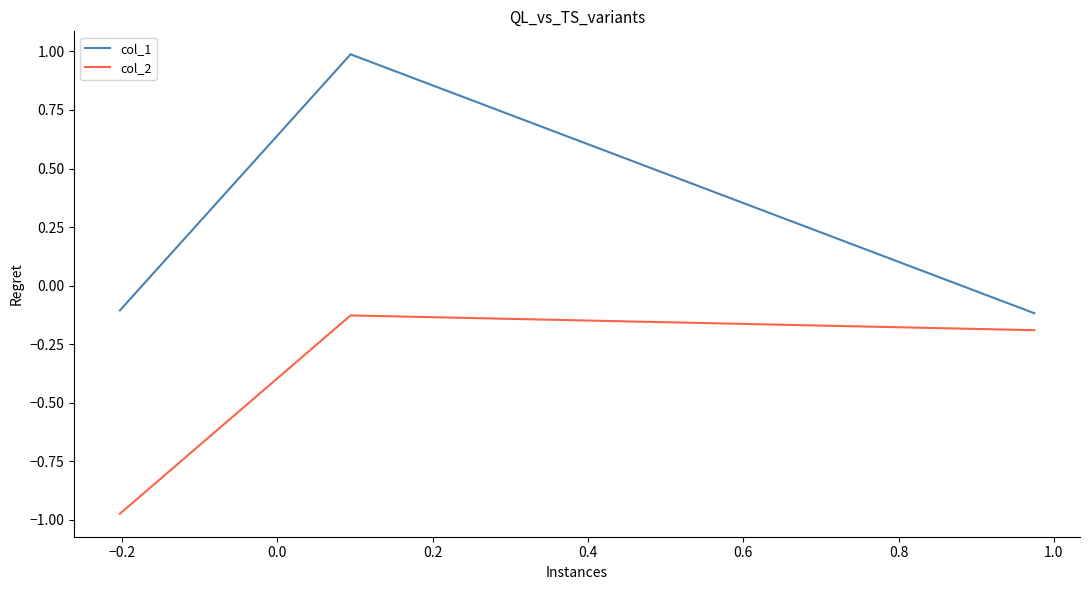

List the series in order of their peak value, lowest first.

col_2, col_1